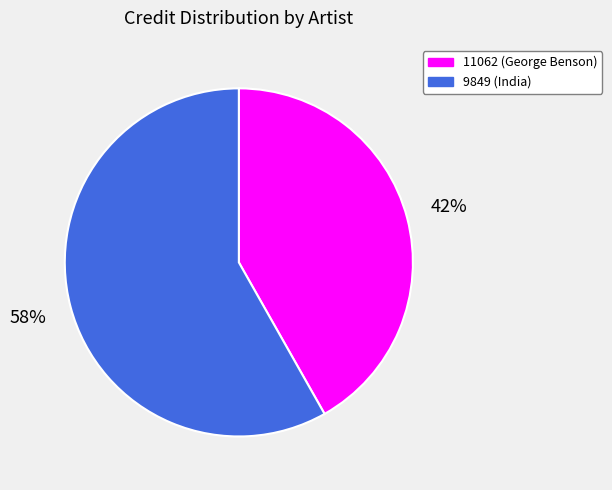

Which category has the smallest portion of the pie?

11062 (George Benson)